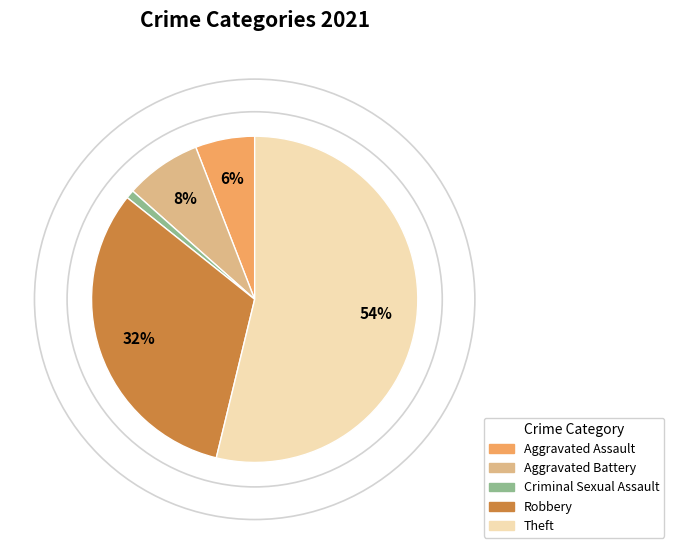

Count the number of slices in the pie.

5